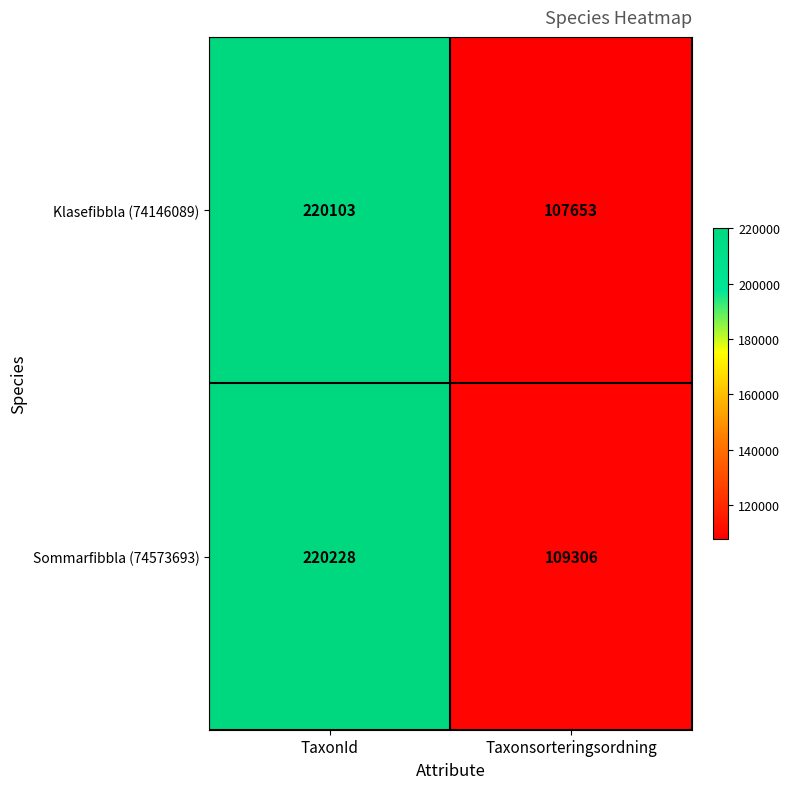

What is the spread (max minus min) of values at TaxonId?

125